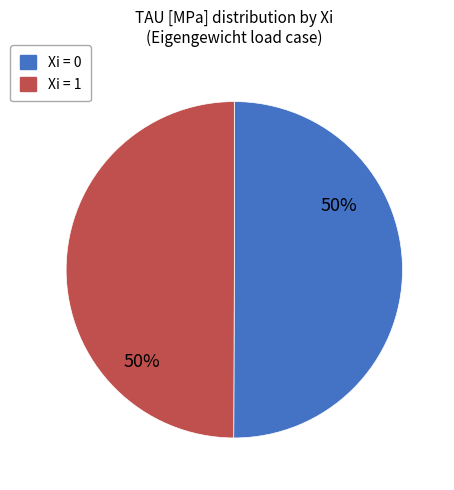

To the nearest percent, what is the average slice percentage?

50%